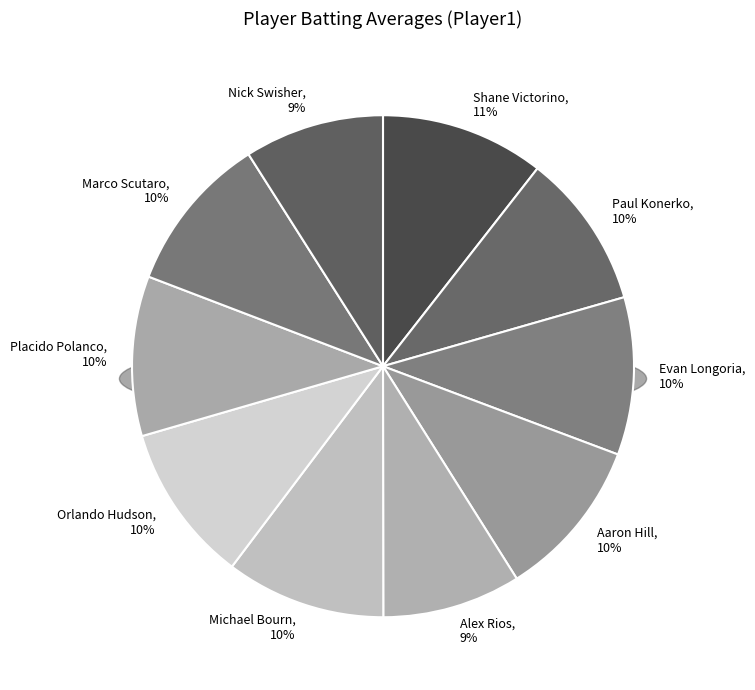

How many slices are in this pie chart?

10